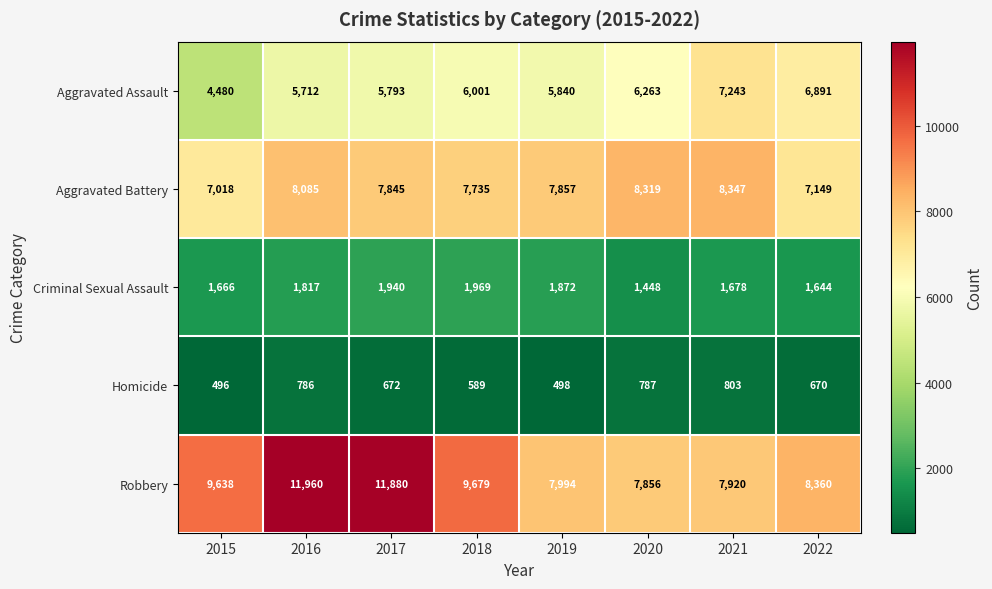

What is the total value across all series at 2016?

28360